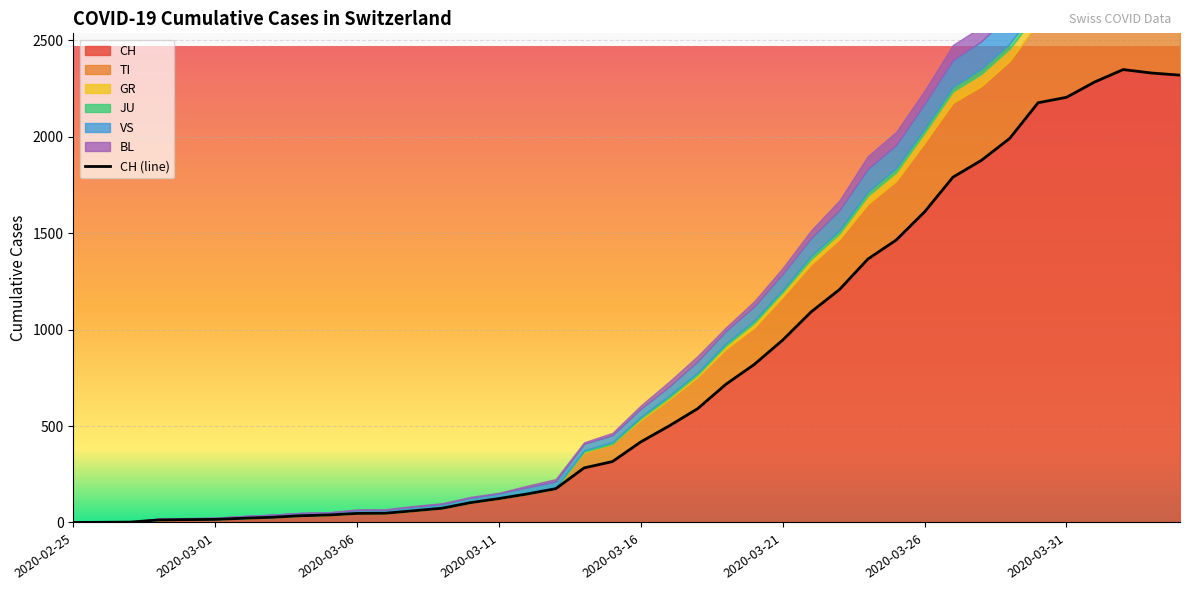

What is the maximum value for CH?

2349